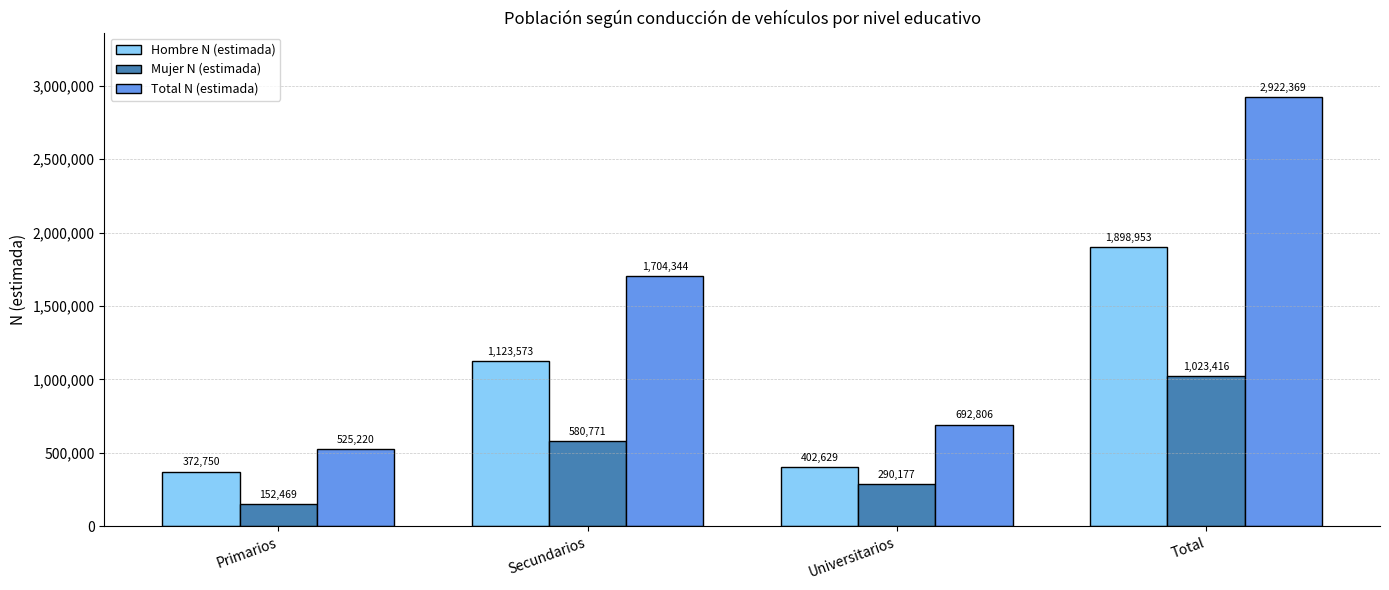

At how many categories does at least one series exceed 2440341?

1